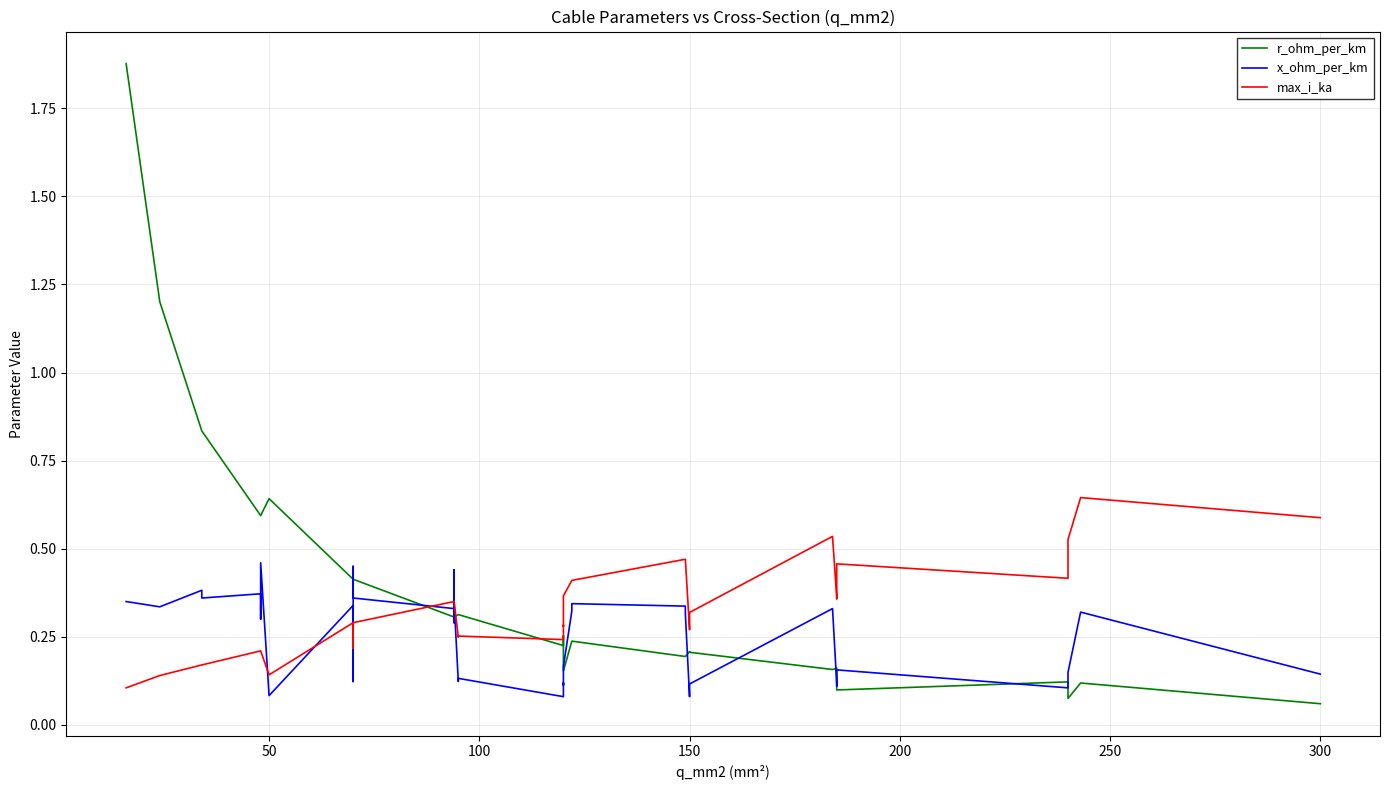

What is the difference between the maximum and minimum values in the max_i_ka series?

0.5